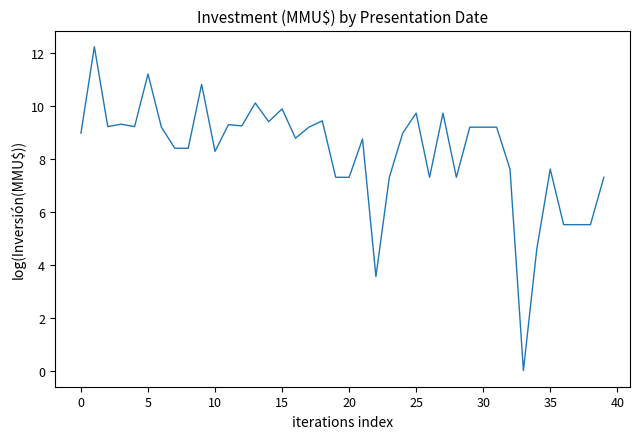

What is the difference between the maximum and minimum values?

12.3